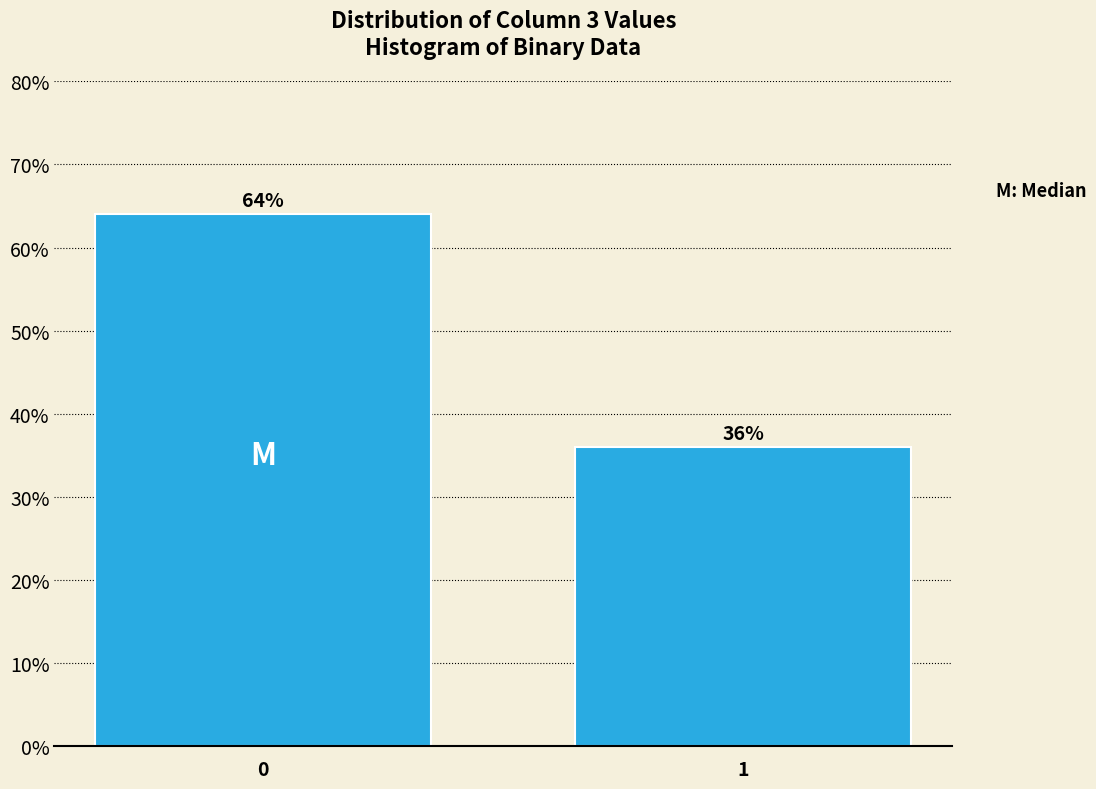

Reading left to right, list all the values displayed in this chart.

0=64	1=36